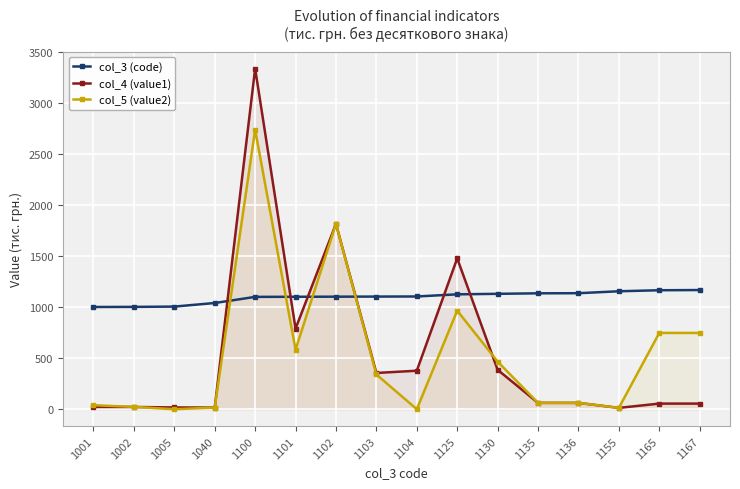

How many interior local peaks does the col_4 (value1) series have?

3